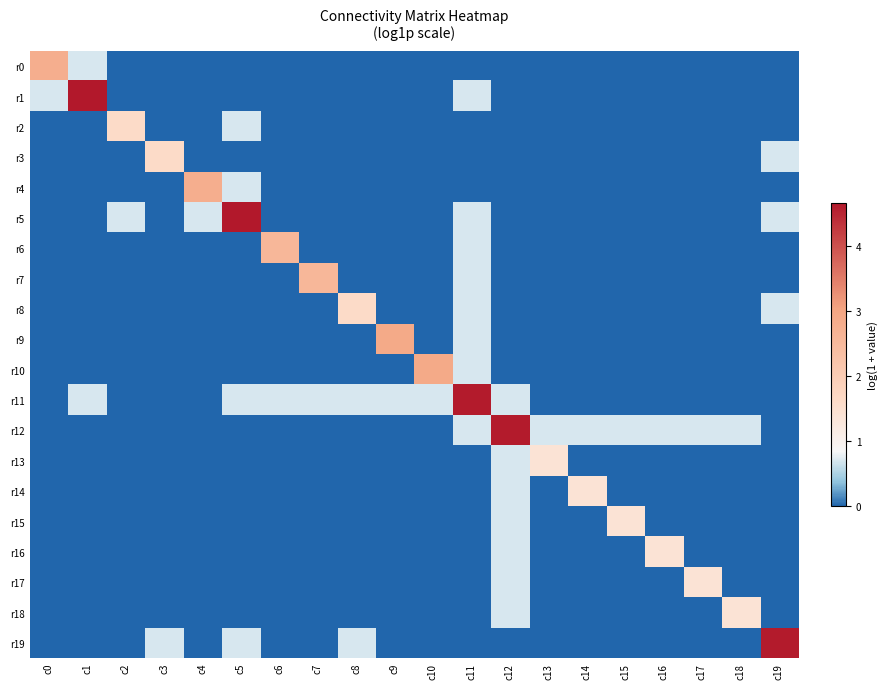

At which category does the chart reach its minimum across all series?

c2